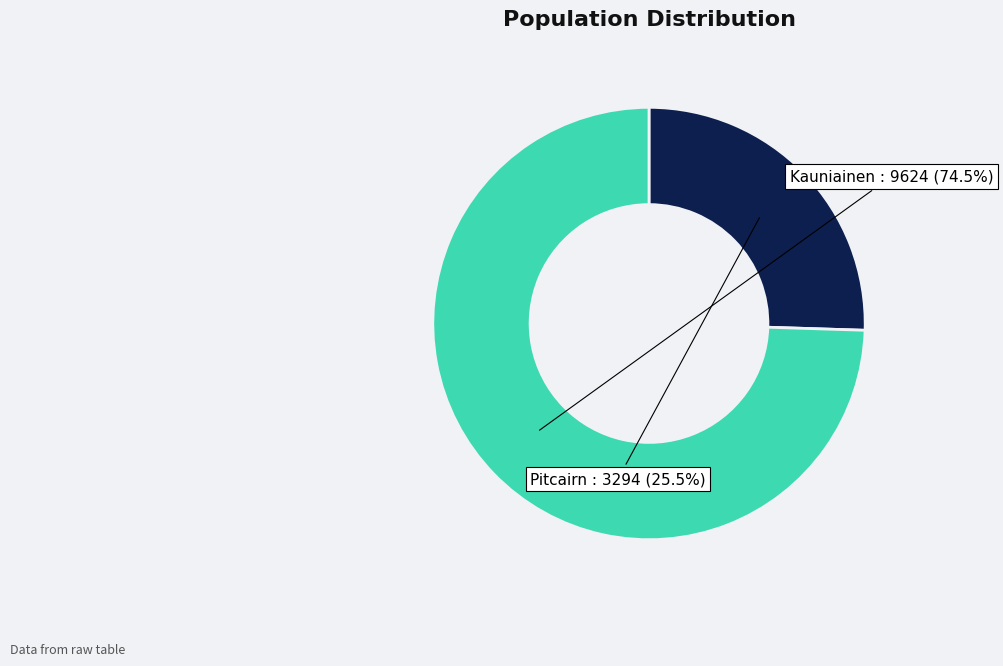

To the nearest percent, what is the difference between the largest and smallest slice percentages?

49%